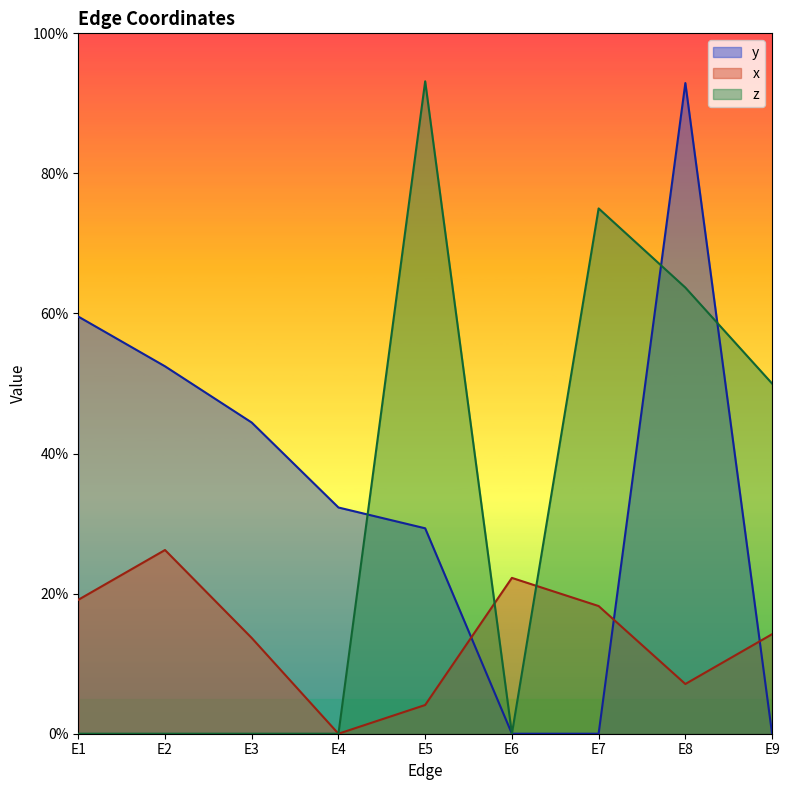

What are all the series names shown in the legend?

y, x, z